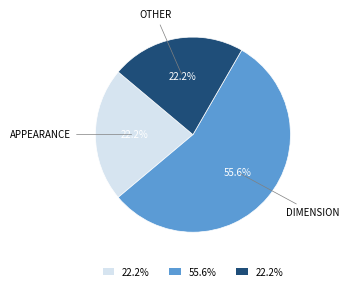

Does any single category account for the majority?

Yes